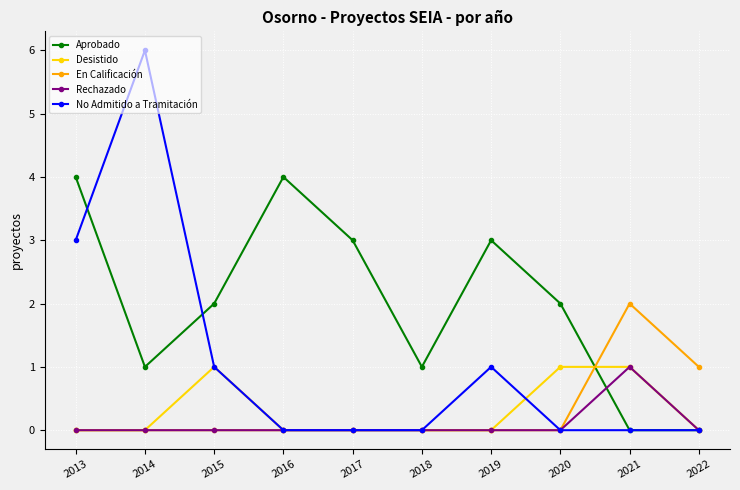

What is the spread (max minus min) of values at 2017?

3